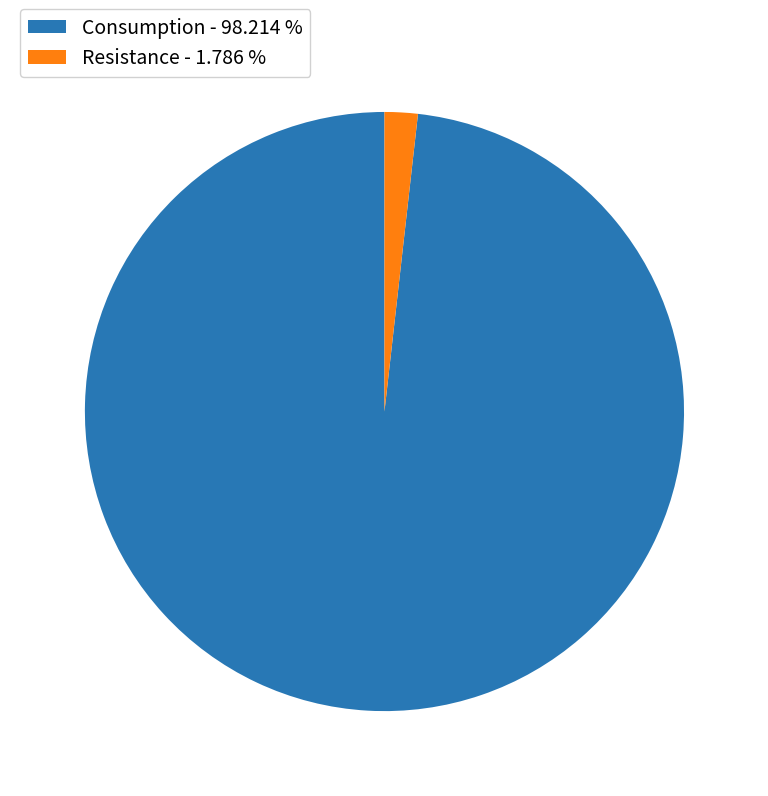

What is the smallest slice in the pie chart?

Resistance